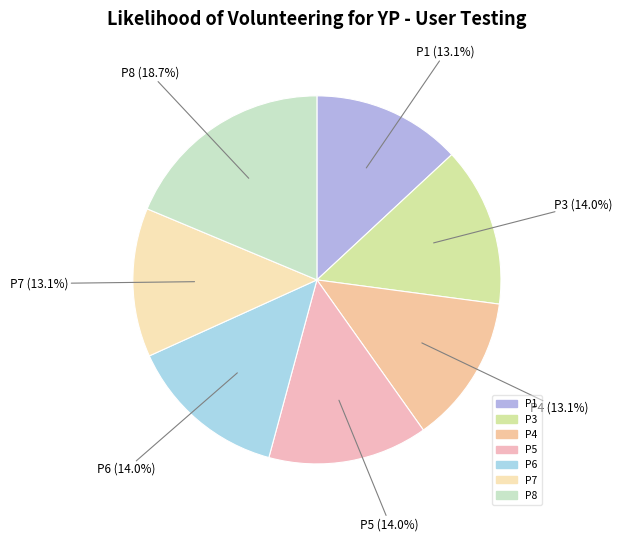

How many segments does this pie chart have?

7